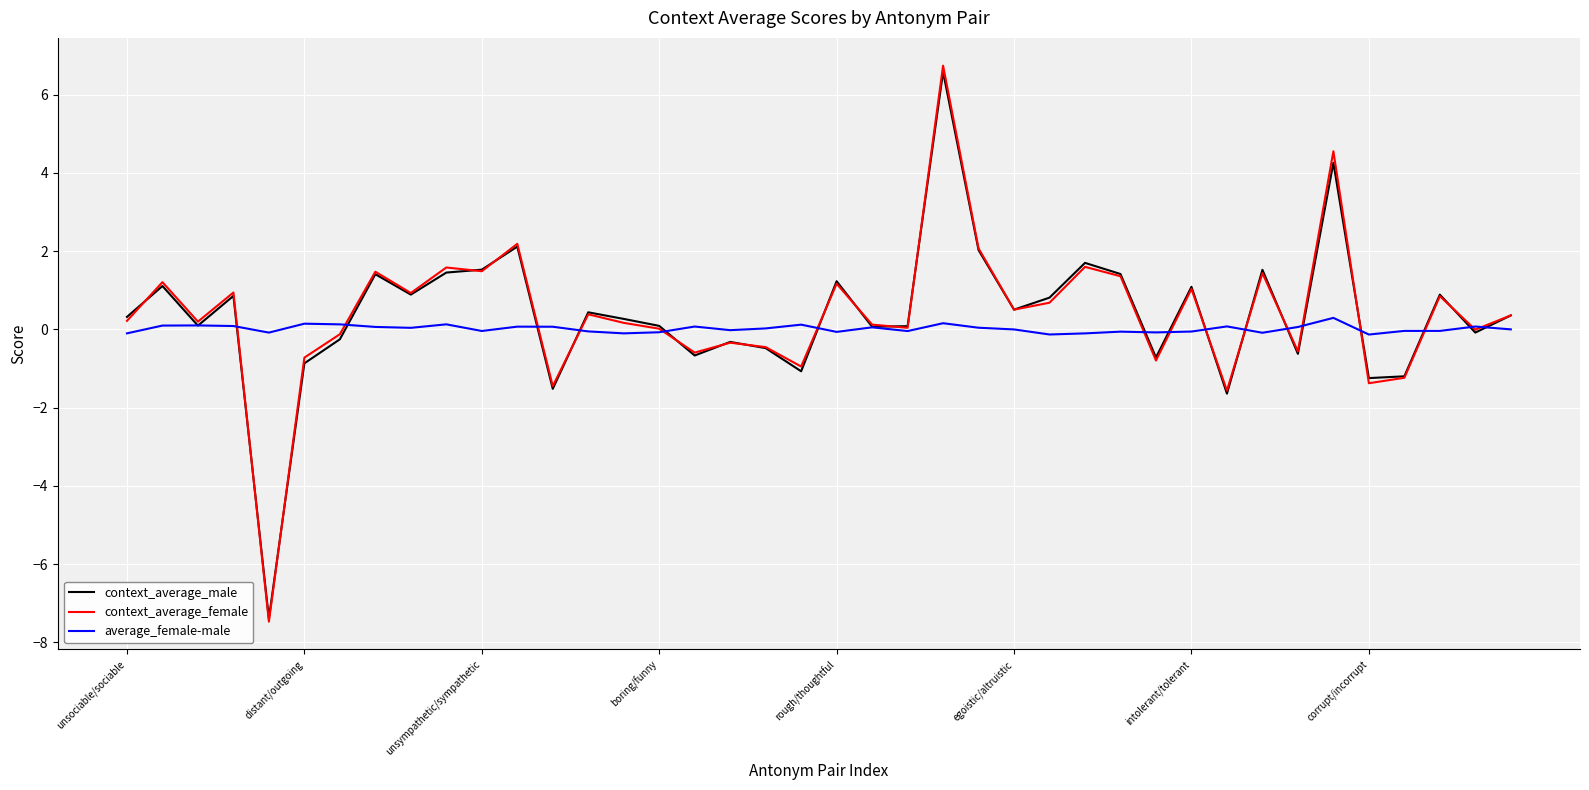

What is the smallest value displayed?

-7.5